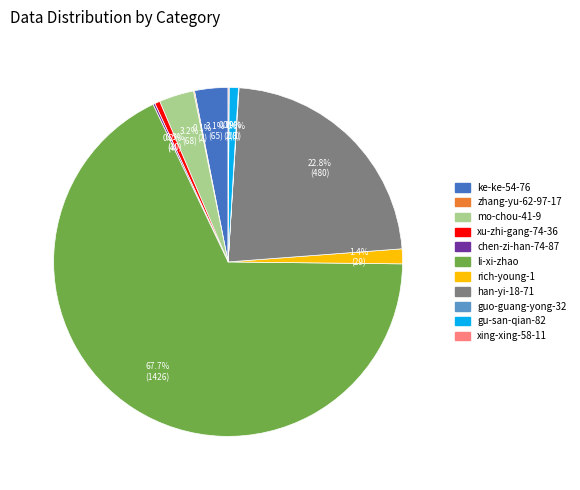

Which category accounts for the majority?

li-xi-zhao